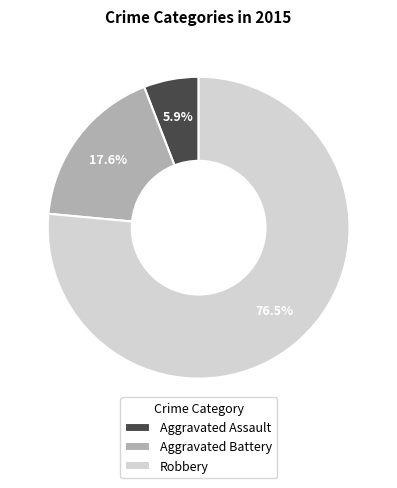

Which has a higher value, Aggravated Assault or Aggravated Battery?

Aggravated Battery